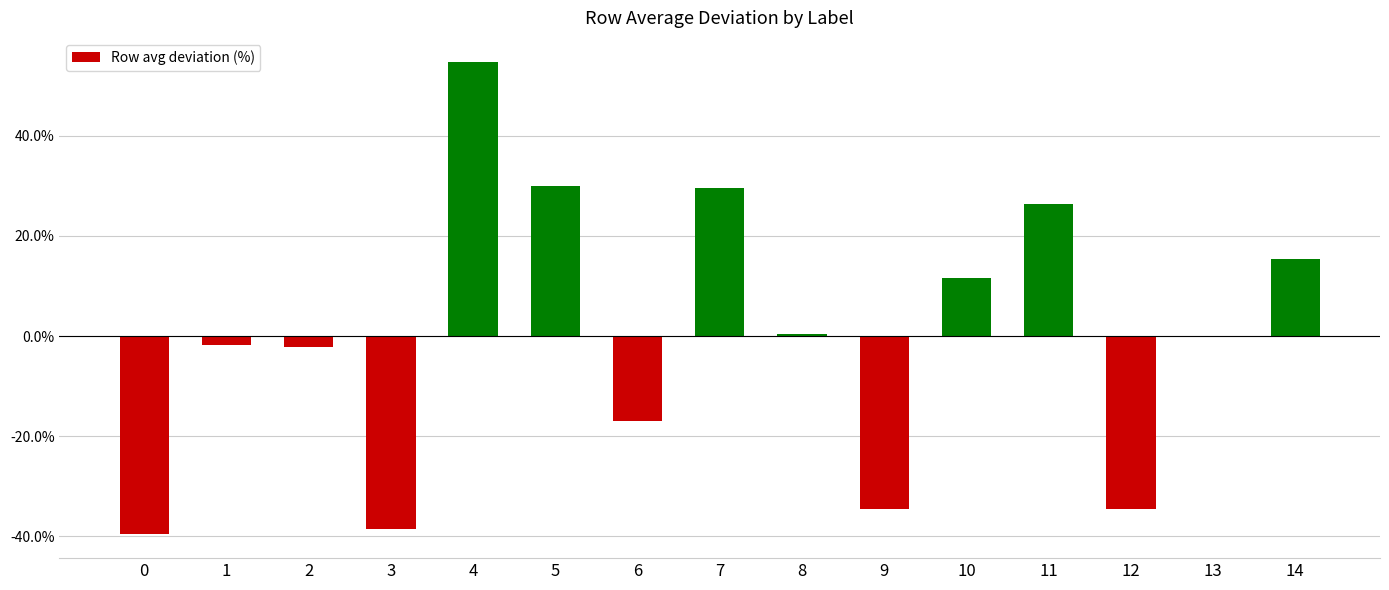

The chart shows a value of 16.6 at 10. True or false?

False